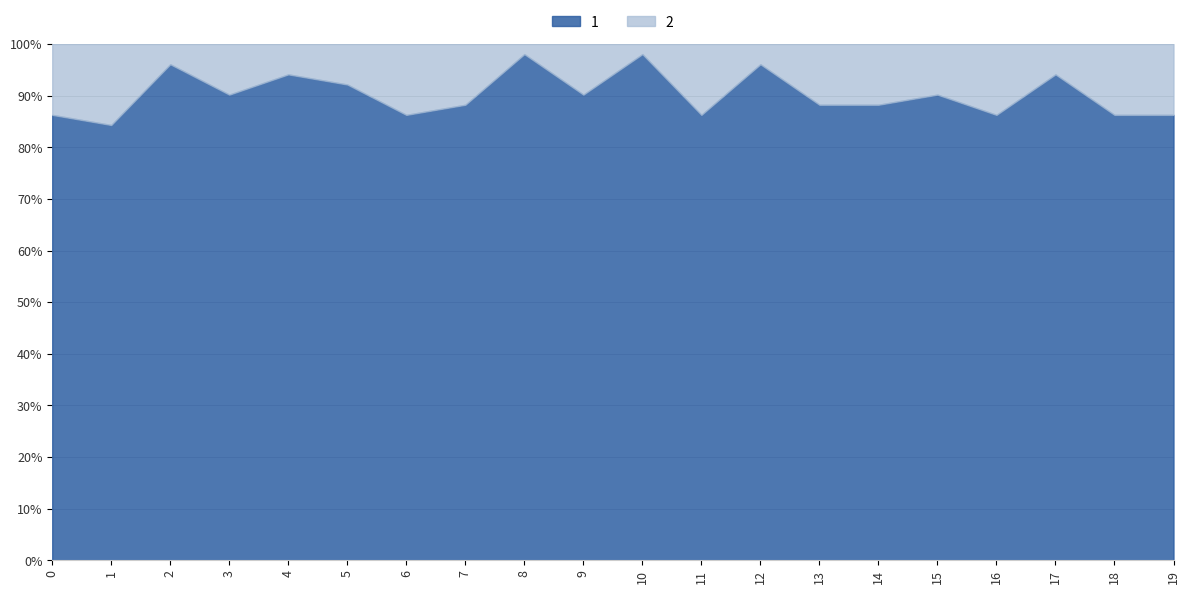

How many values are between 0 and 1?

20